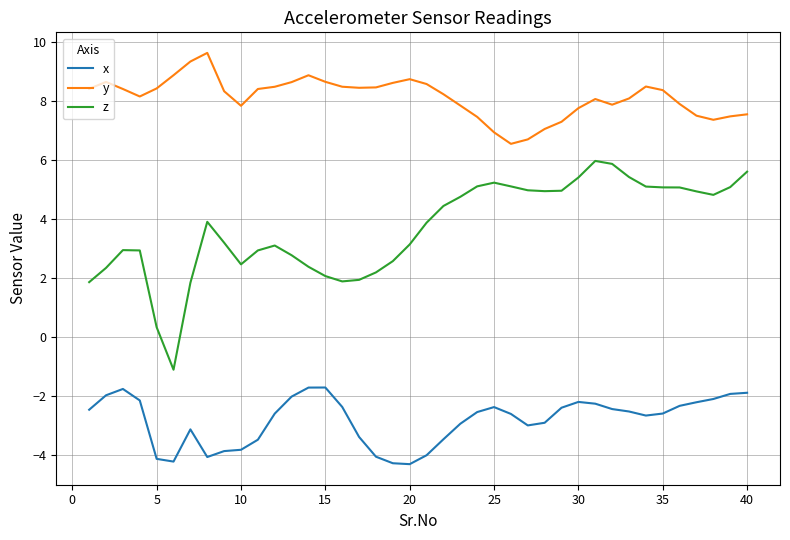

At how many categories does at least one series exceed 2?

40